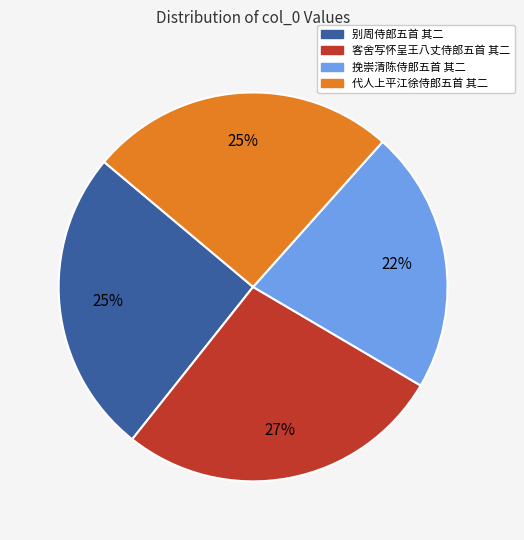

Is 客舍写怀呈王八丈侍郎五首 其二 the majority of the pie?

No